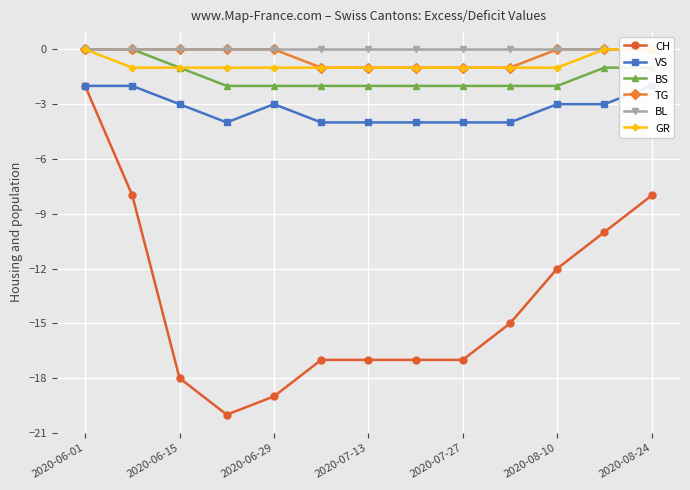

What is the difference between the second highest and minimum values in the TG series?

1